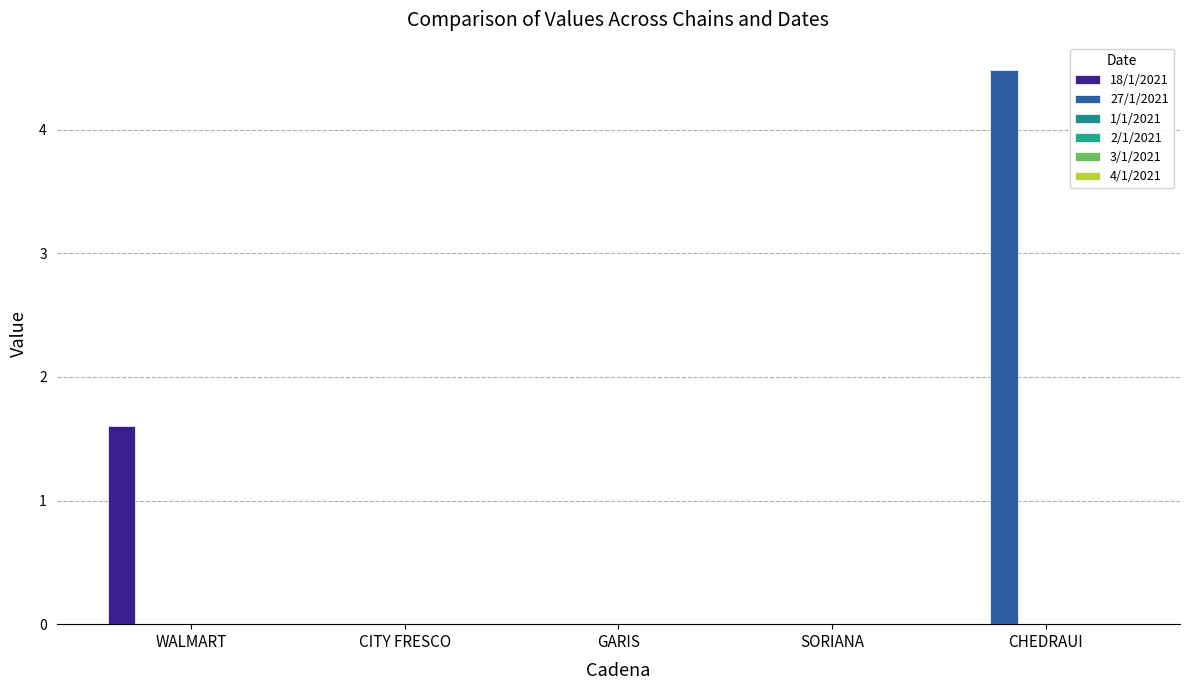

How many 18/1/2021 values are between 0 and 1?

4